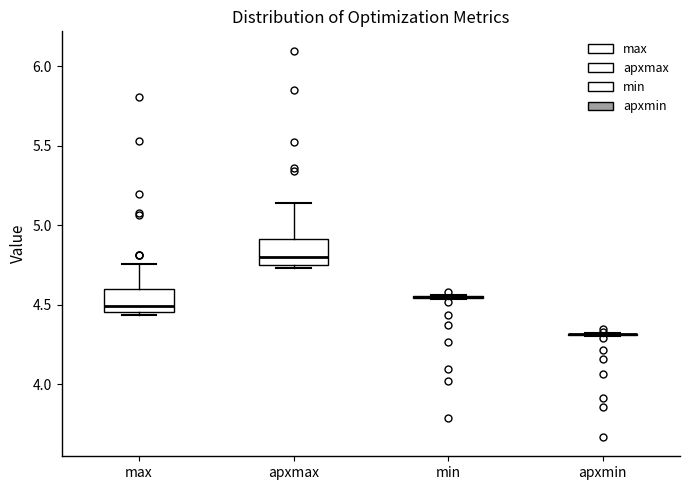

Reading left to right, read every box against the y-axis: the position of its median line, the range the box covers, and the ends of its whiskers. The values are not printed on the chart, so give them approximately, as read against the axis.

max: median 4.50, box 4.45 to 4.60, whiskers 4.45 (just below the box's lower edge) to 4.75
apxmax: median 4.80, box 4.75 to 4.90, whiskers 4.75 (just below the box's lower edge) to 5.15
min: box collapsed to a line at 4.55, whiskers 4.55 to 4.55
apxmin: box collapsed to a line at 4.30, whiskers 4.30 to 4.30